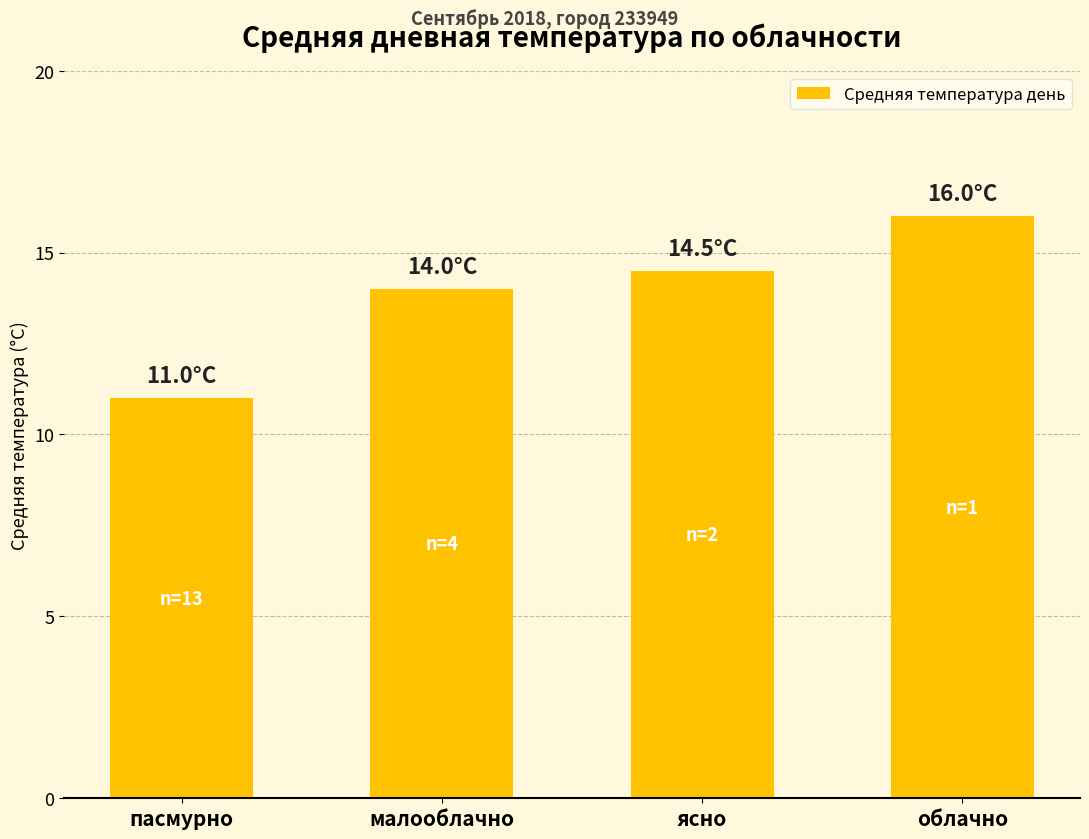

What is the ratio of the value at ясно to the value at пасмурно?

1.3